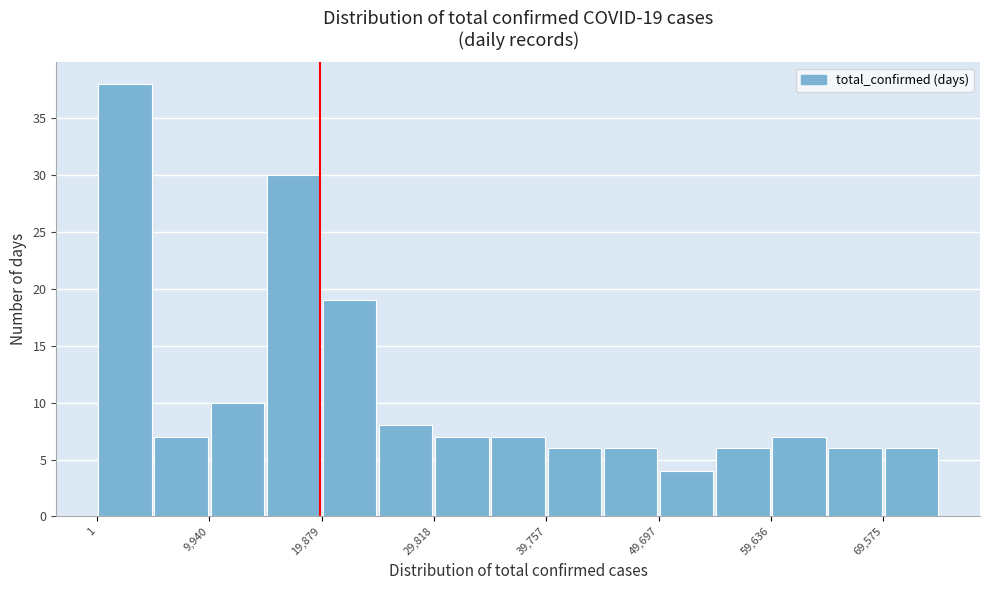

Which range on the x-axis has the tallest bar?

0 to 5000